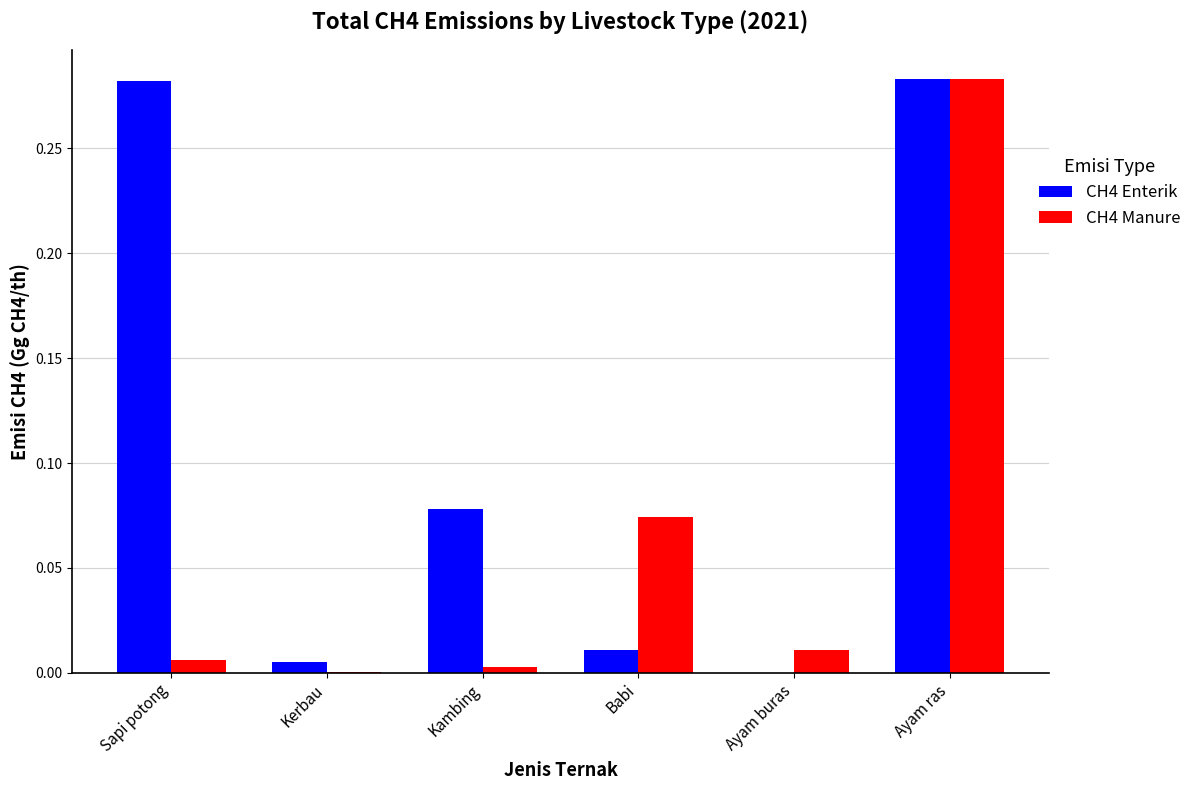

What is the sum of all CH4 Manure values?

0.4